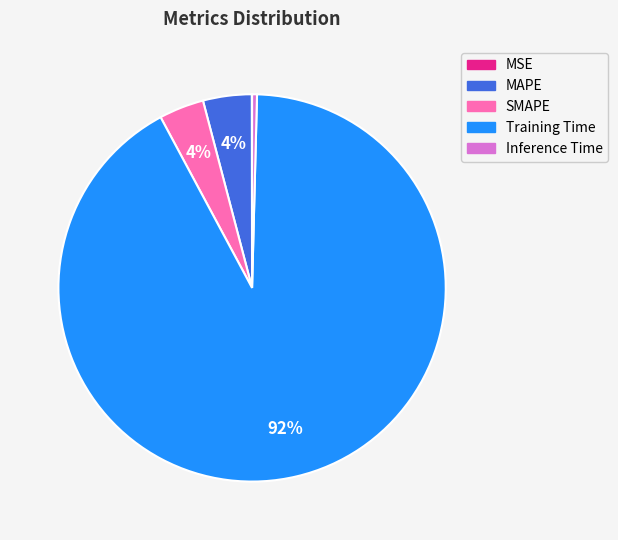

Combined, do Inference Time and MAPE account for over 50%?

No